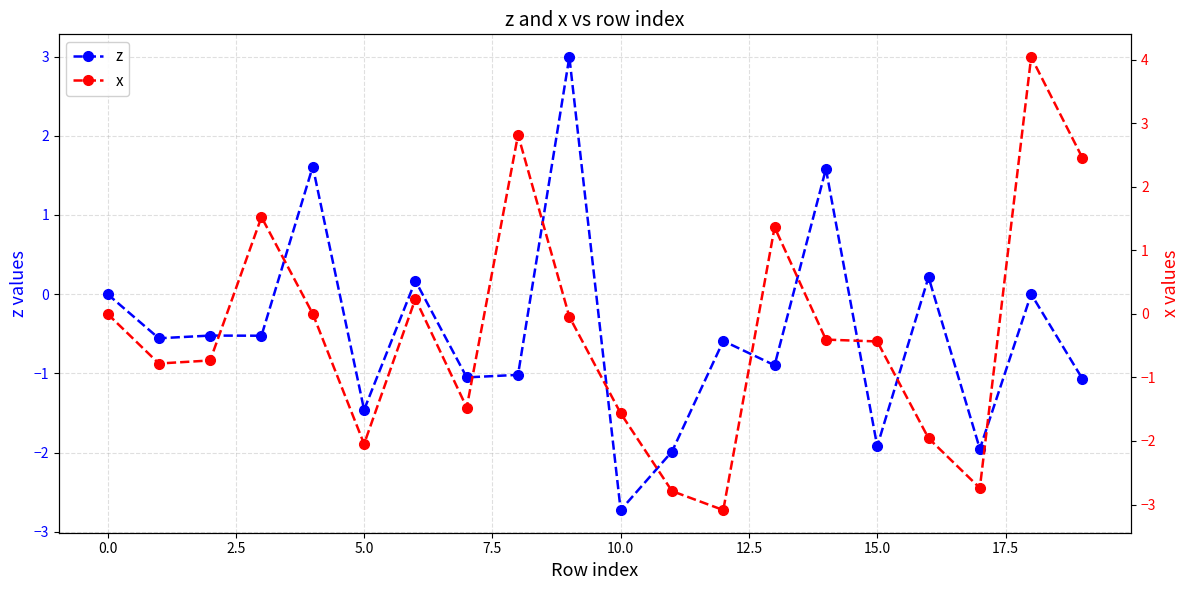

What are all the series names shown in the legend?

z, x